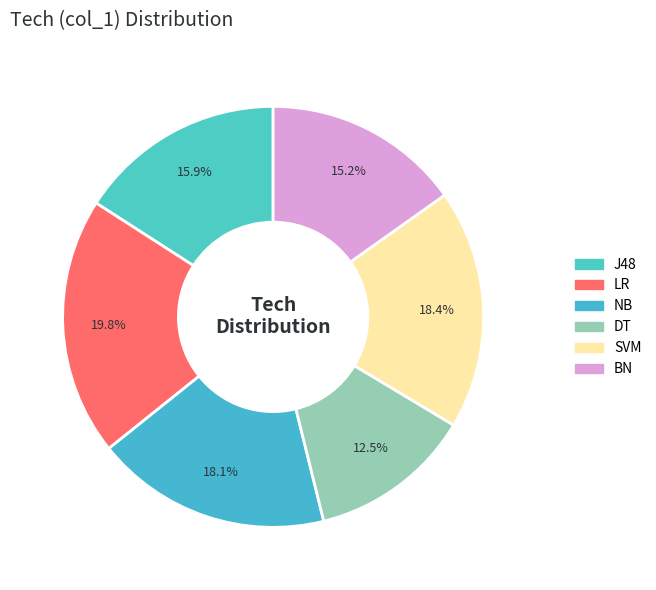

Is the sum of J48 and DT greater than half?

No